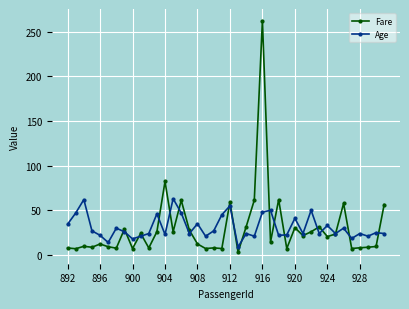

Which series has the largest range (max minus min)?

Fare